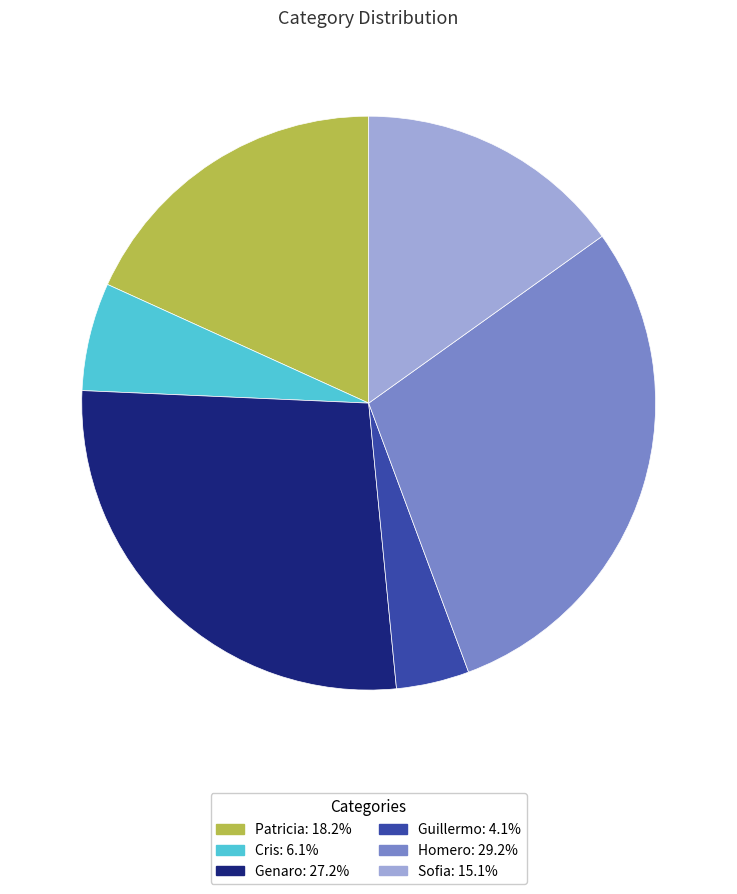

Do Genaro: 27.2% and Patricia: 18.2% together represent more than half of the pie?

No